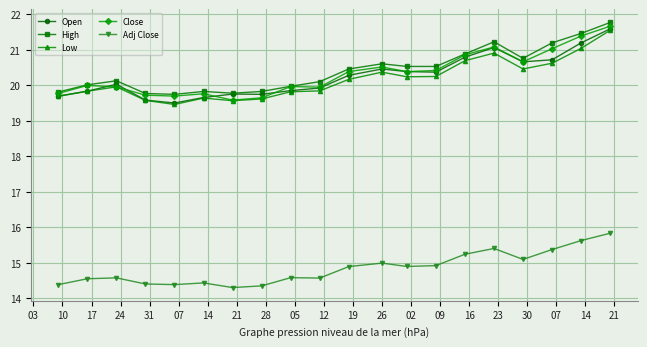

What is the minimum value shown in the chart?

14.3